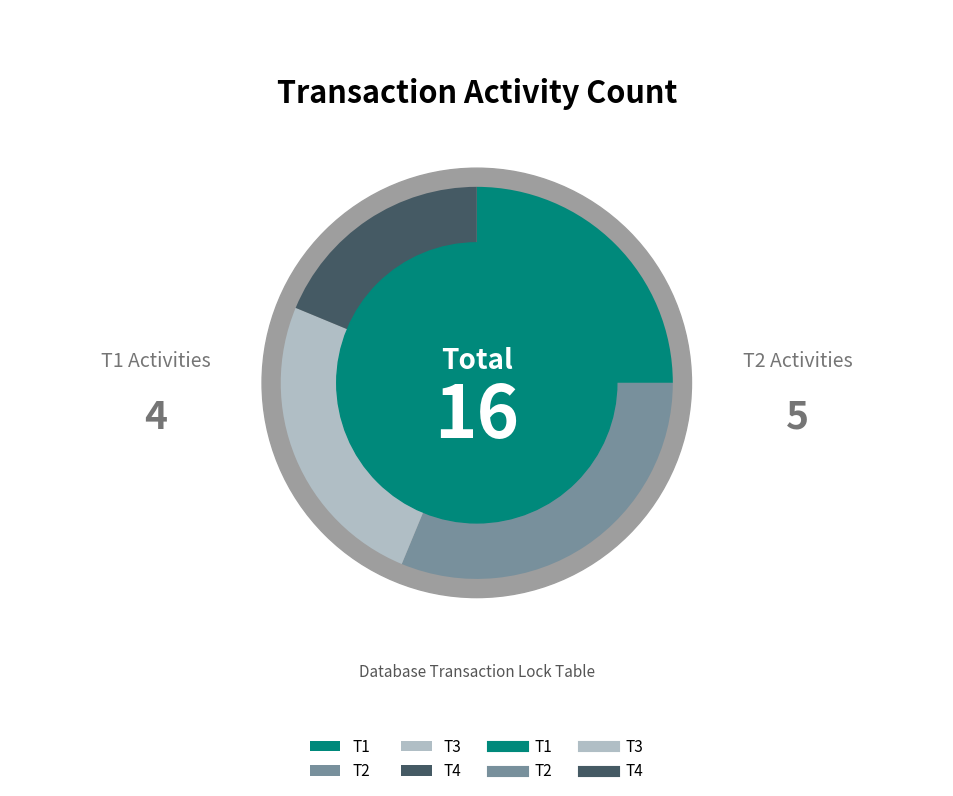

Combined, do T2 and T4 account for over 50%?

No